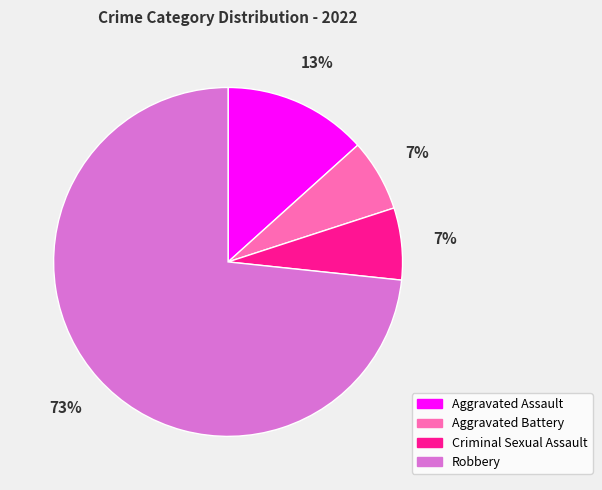

The Criminal Sexual Assault slice represents 1% of the pie. True or false?

False